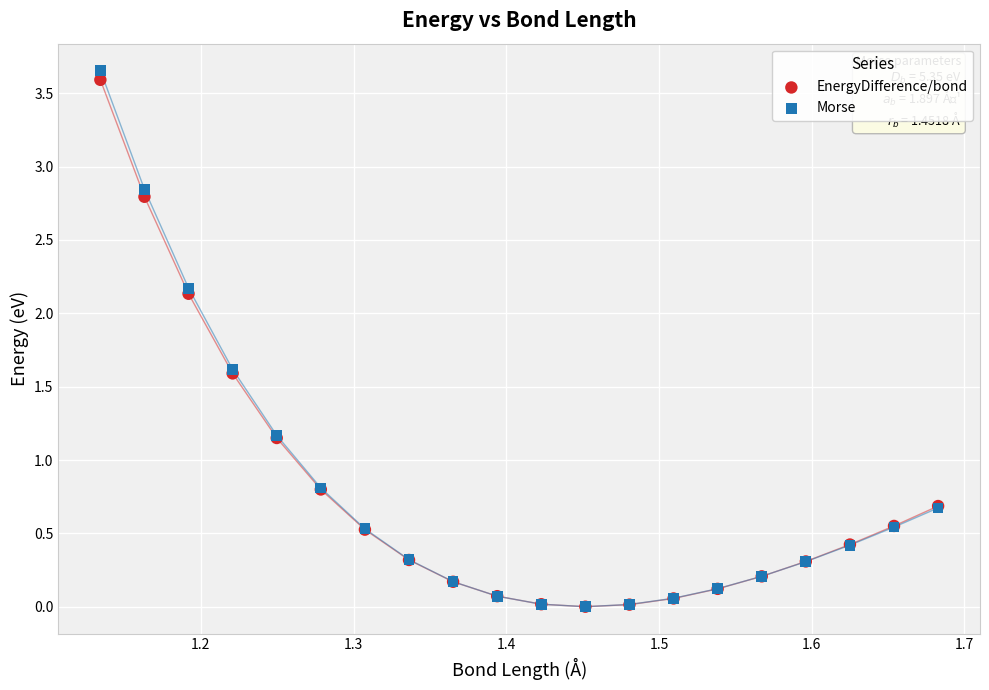

What are all the series names shown in the legend?

EnergyDifference/bond, Morse